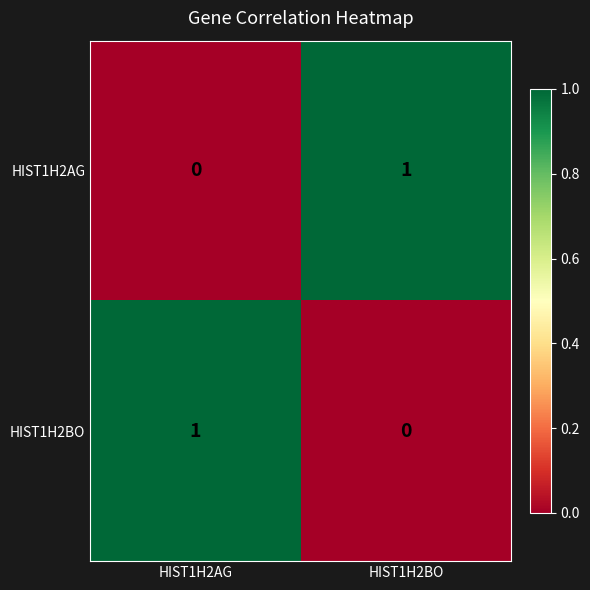

Reading left to right, transcribe all the data shown in this chart.

HIST1H2AG: 0	1
HIST1H2BO: 1	0